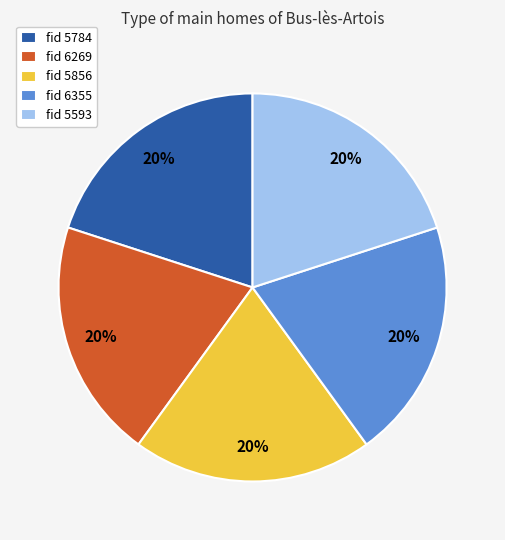

To the nearest percent, what portion does fid 5856 represent?

20%